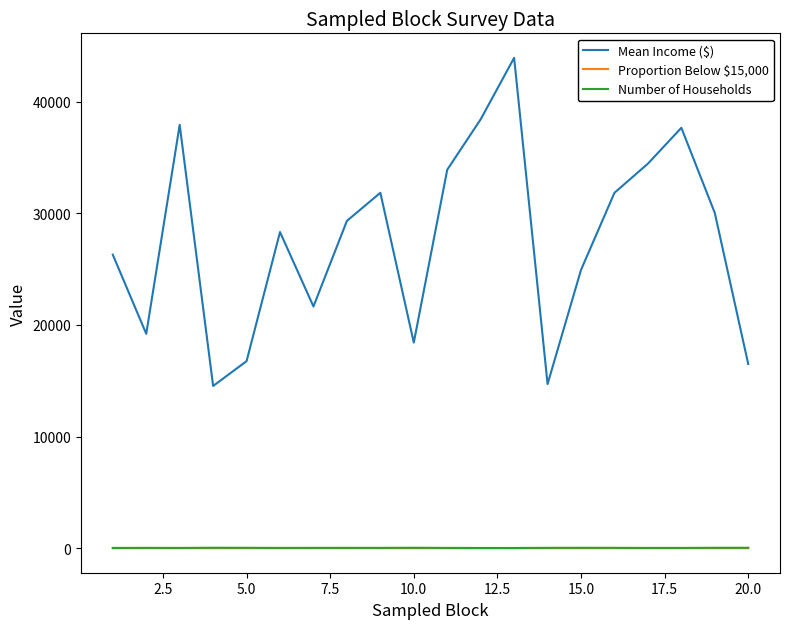

True or false: Mean Income ($) and Number of Households intersect in this chart.

False